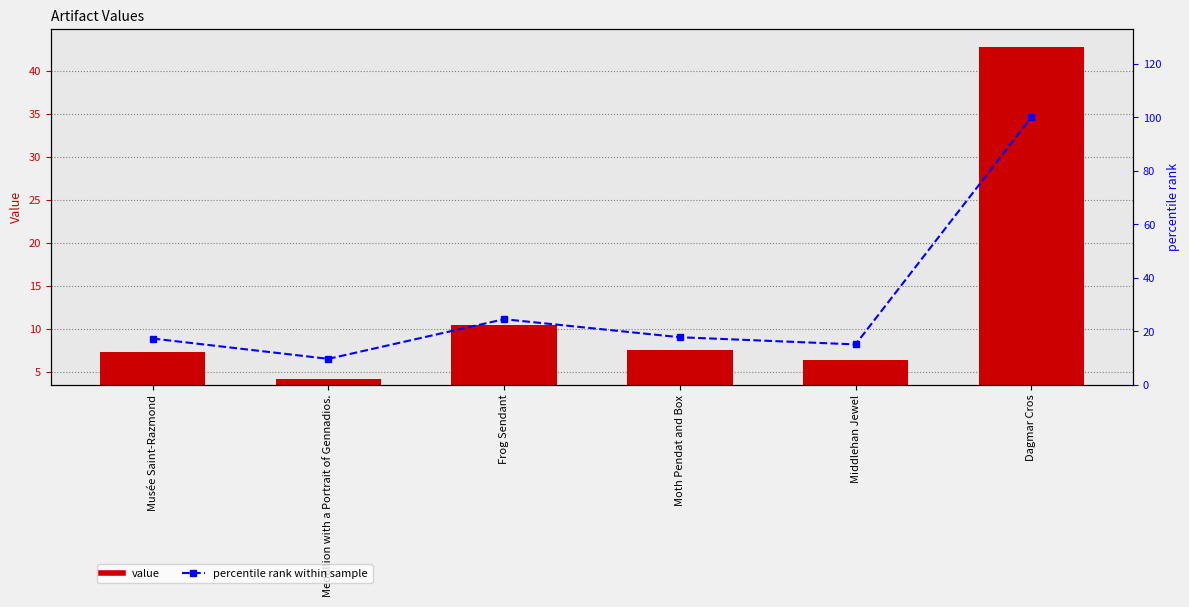

What is the difference between the highest and lowest values at Frog Sendant?

14.0